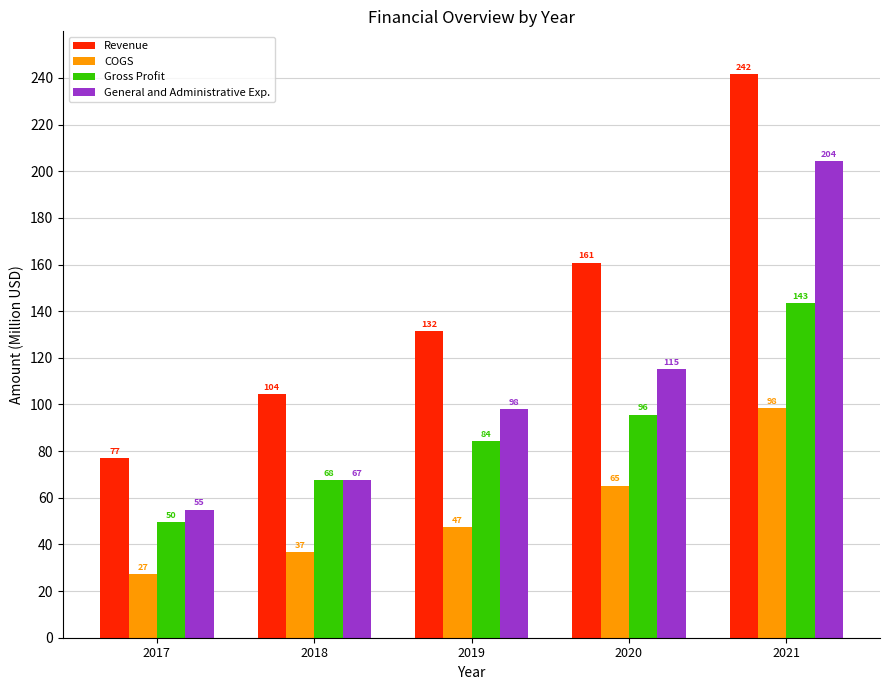

Does the chart contain stacked bars?

No